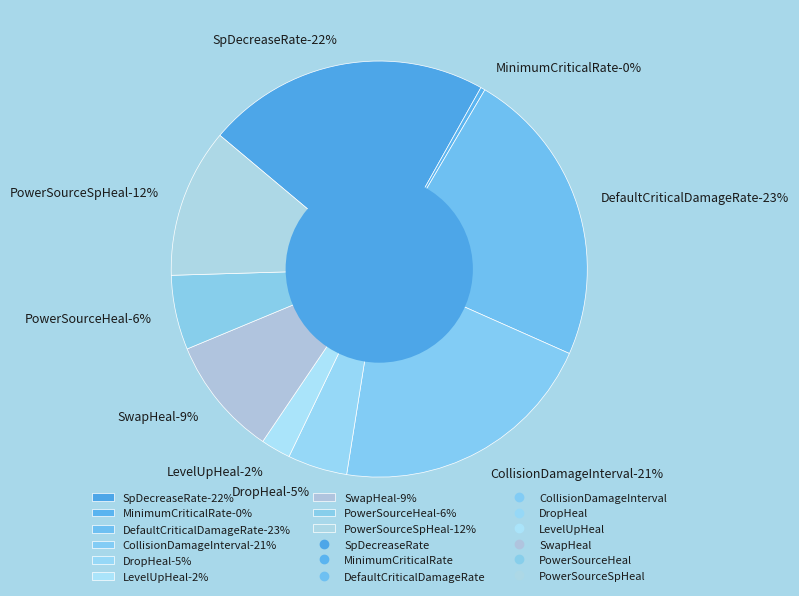

What percentage do DefaultCriticalDamageRate and SpDecreaseRate together represent?

45.2%